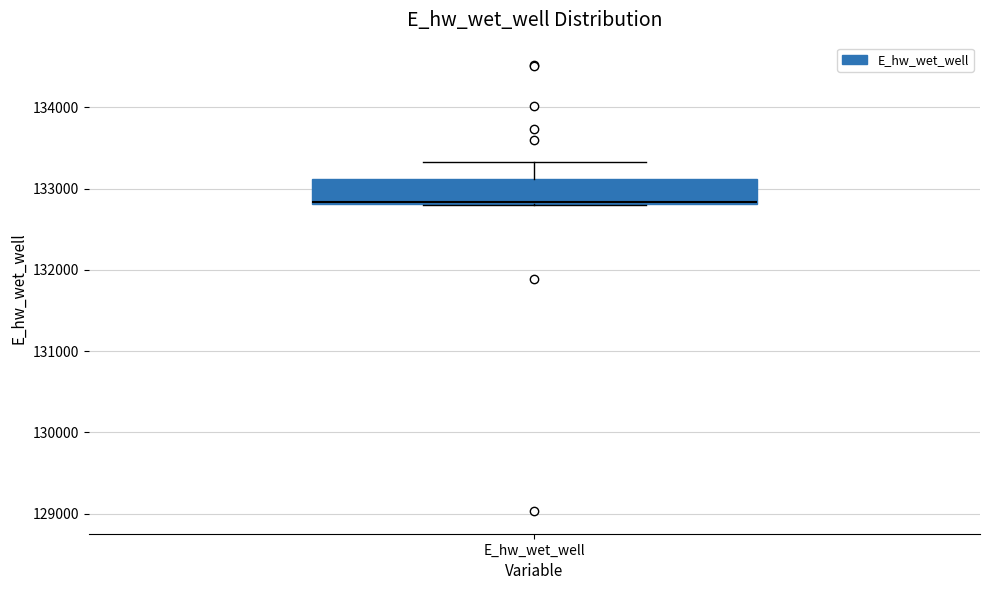

Transcribe this box plot: give where the median line is, the range the box spans, and where the two whiskers end, as read against the y-axis. The values are not printed on the chart, so give them approximately, as read against the axis.

median 132800, box 132800 to 133100, whiskers 132800 to 133300